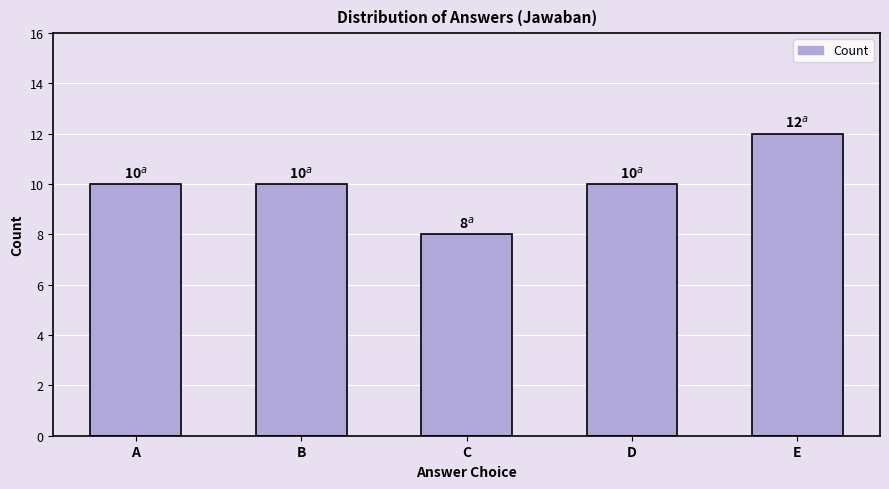

What is the minimum value shown in the chart?

8